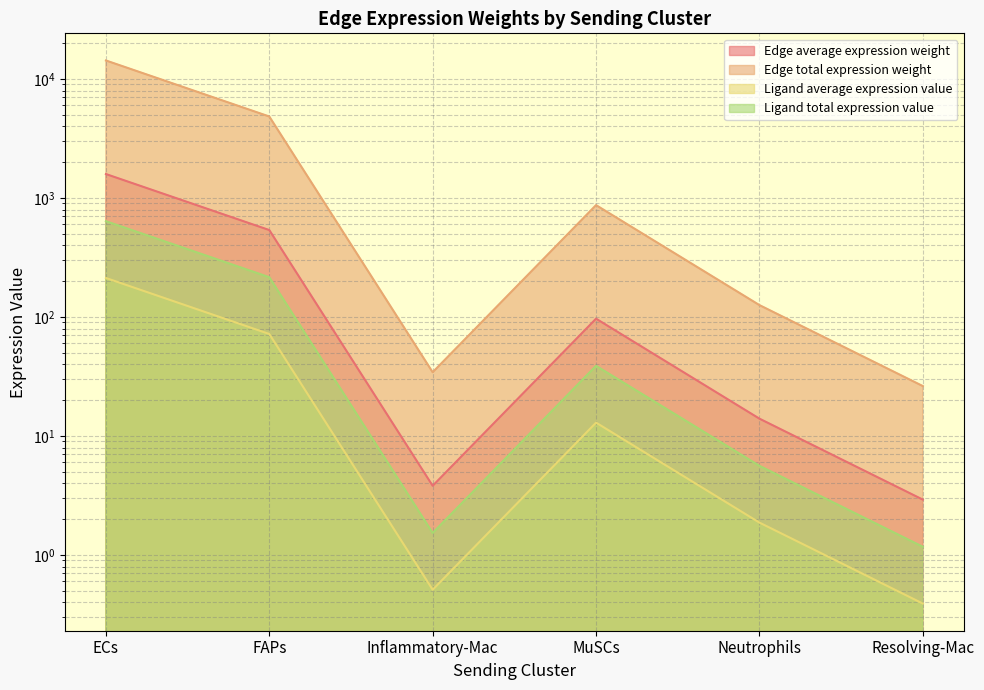

True or false: Edge total expression weight and Ligand average expression value cross at least once.

False